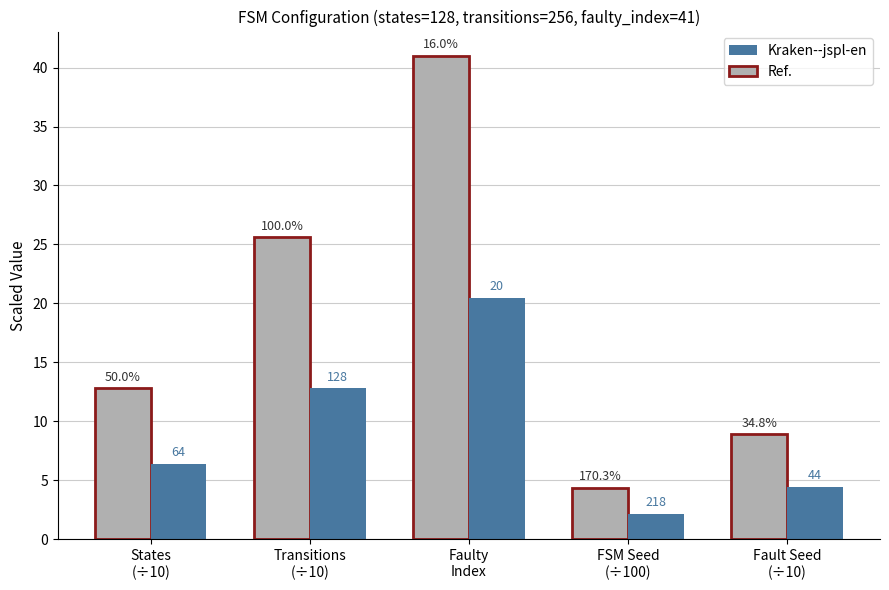

Does the chart contain any negative values?

No